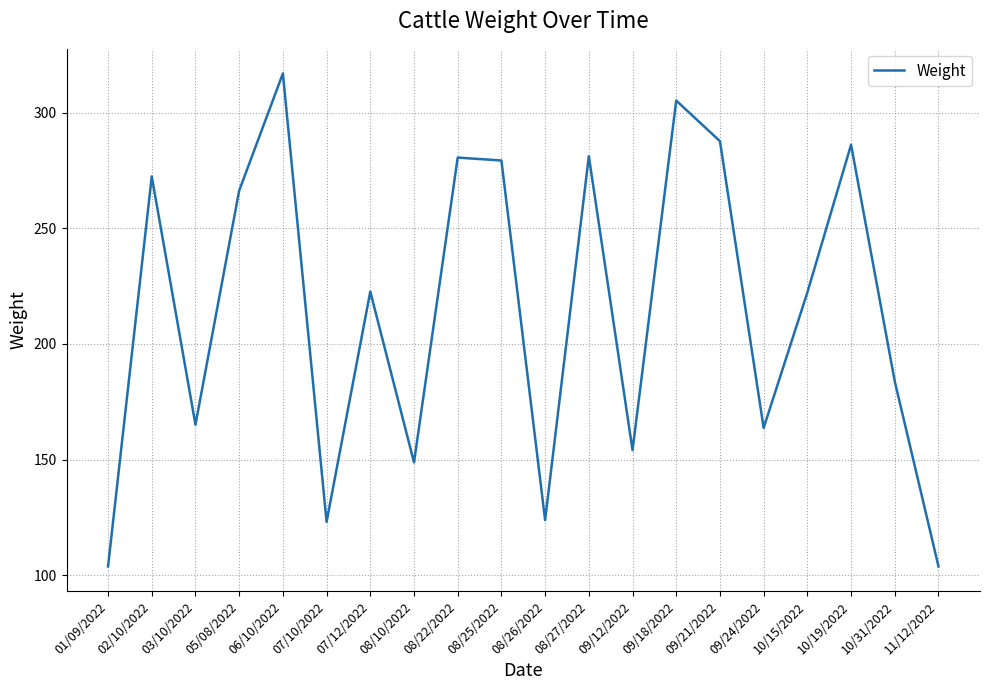

What position from the left is 07/10/2022?

6